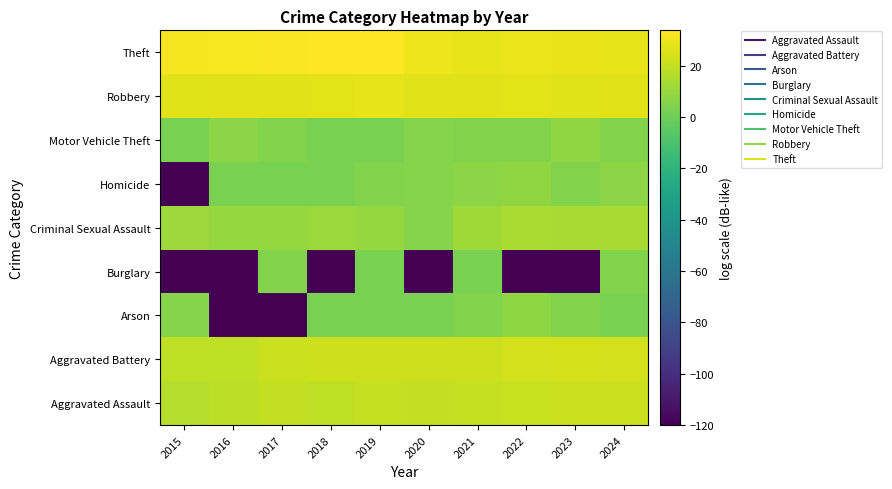

How many categories are shown in the chart?

10